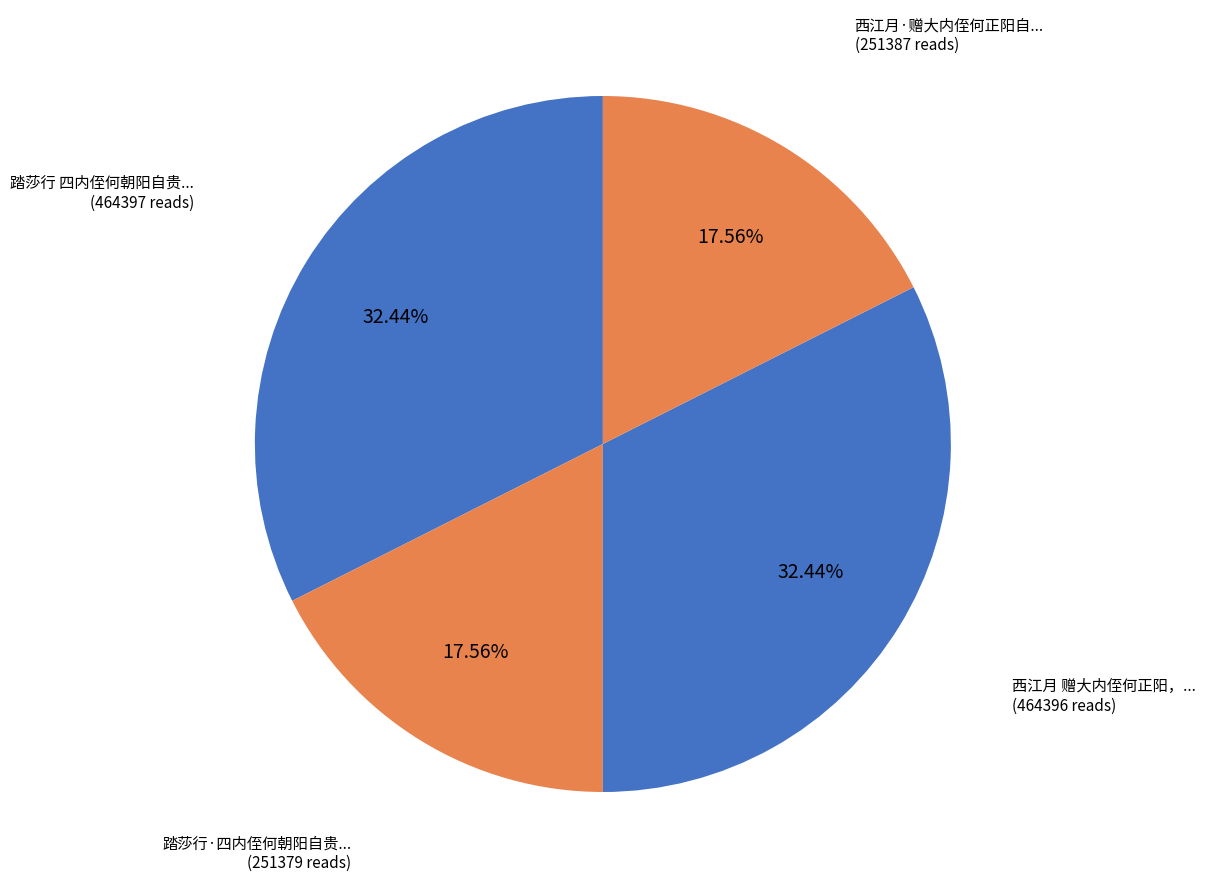

How many slices are in this pie chart?

4